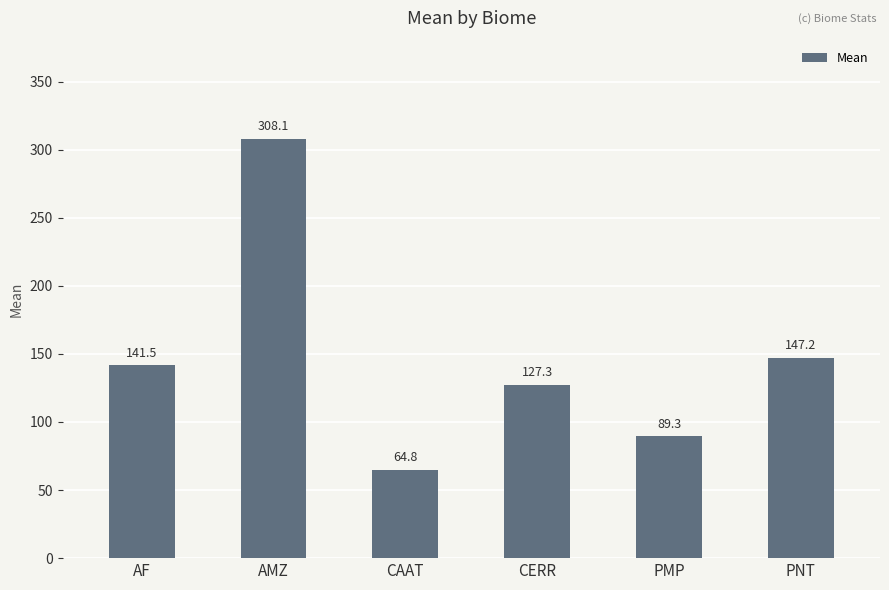

Reading right to left, transcribe all the data shown in this chart.

PNT=147.2	PMP=89.3	CERR=127.3	CAAT=64.8	AMZ=308.1	AF=141.5